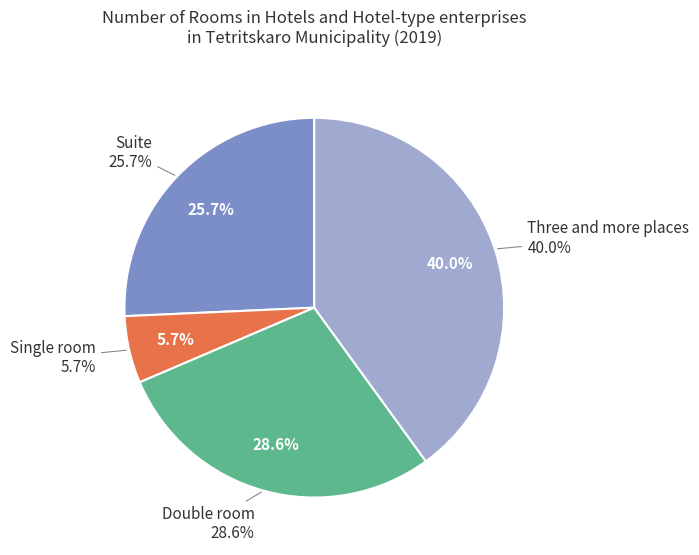

Is it true that Suite is 39% of the pie?

False